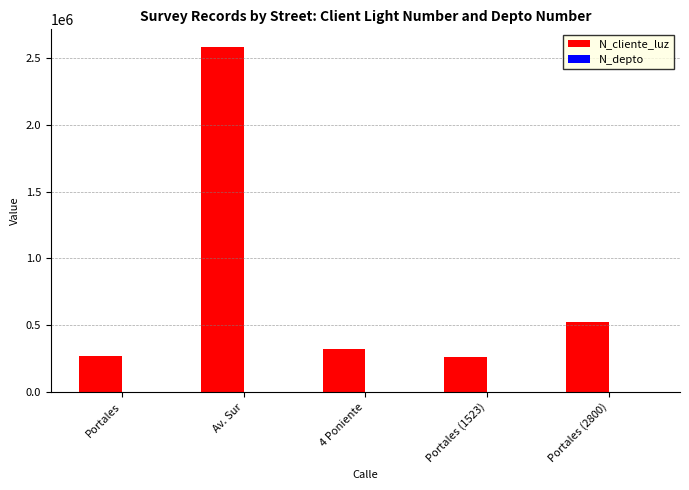

Which series changed the most between Av. Sur and Portales (1523)?

N_cliente_luz